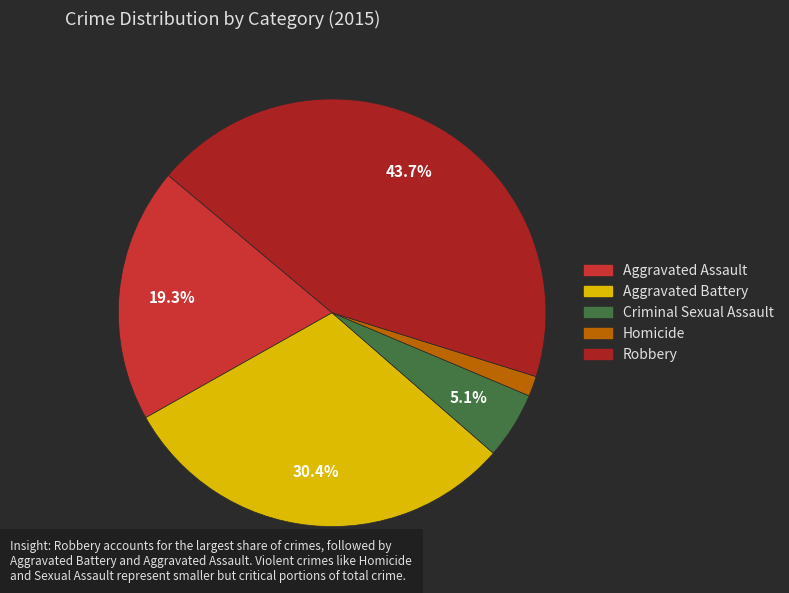

Do Homicide and Aggravated Battery together represent more than half of the pie?

No